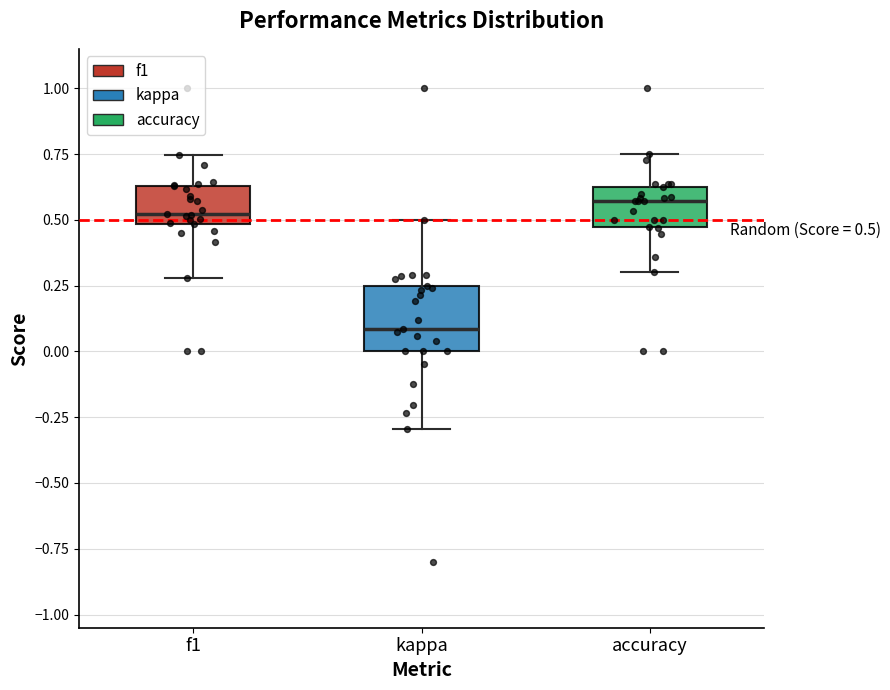

Comparing the boxes themselves (not the whiskers), which one is the tallest?

kappa